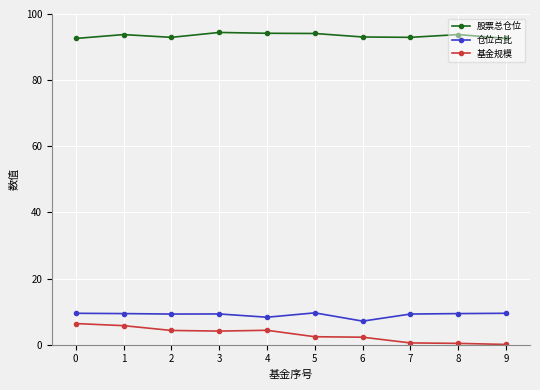

What is the sum of the 基金规模 values at 8 and 7?

0.9